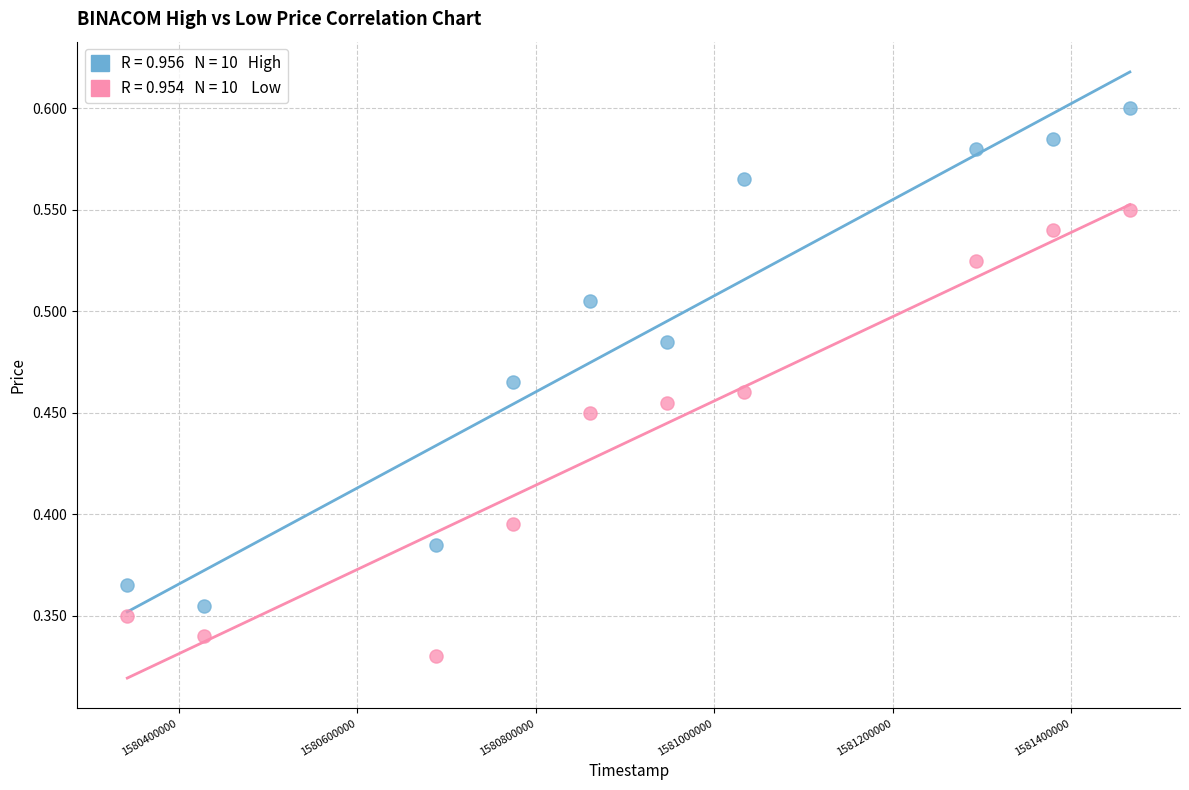

Across all data points, what is the range of X values (max minus min)?

1123200.0